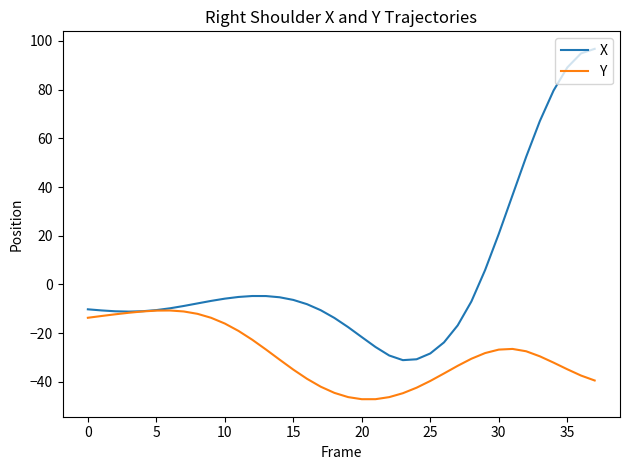

What is the difference between the maximum and minimum values in the Y series?

36.4